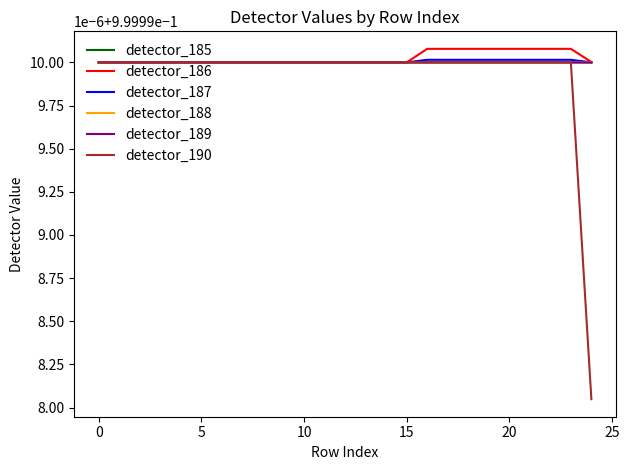

Does the chart display data point markers on the line(s)?

No